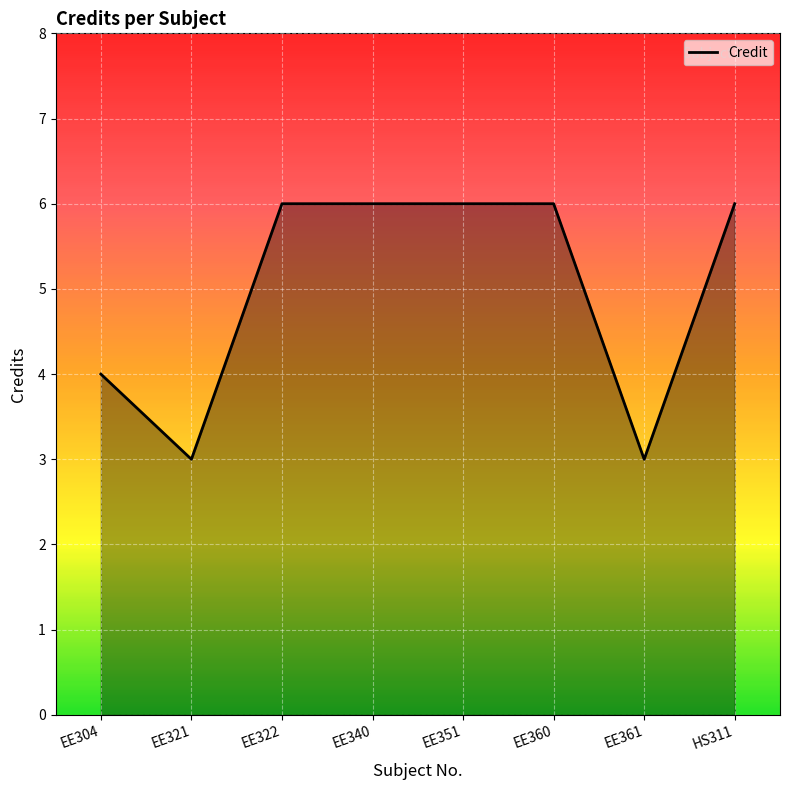

At which category does the data reach its first local valley?

EE321